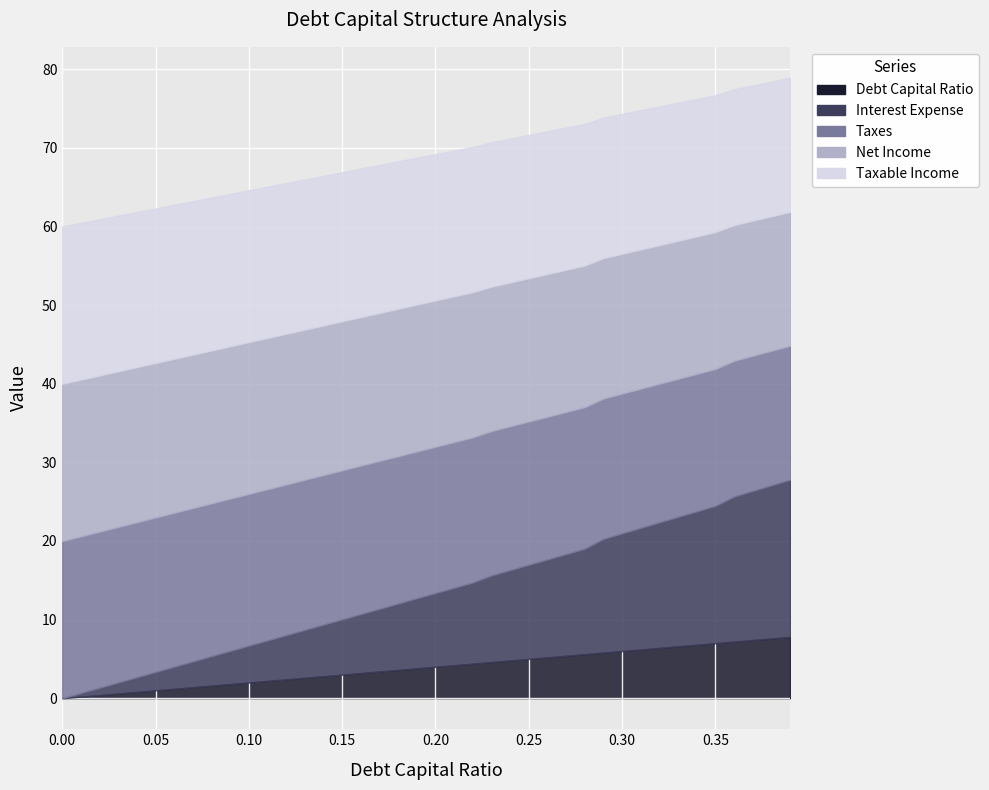

Between 0.26 and 0.22, which is larger?

0.26